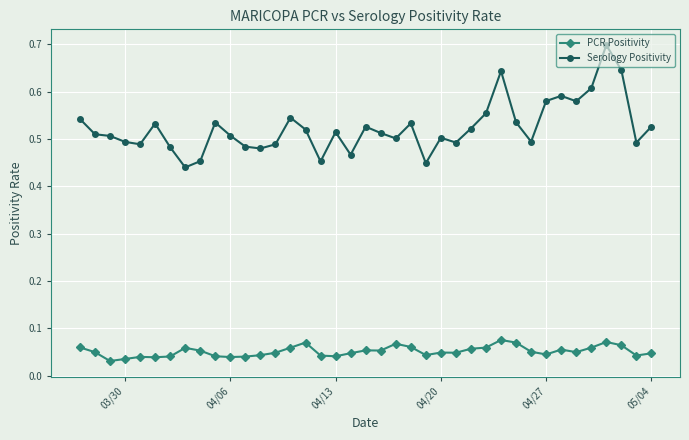

What is the maximum value shown in the chart?

0.7